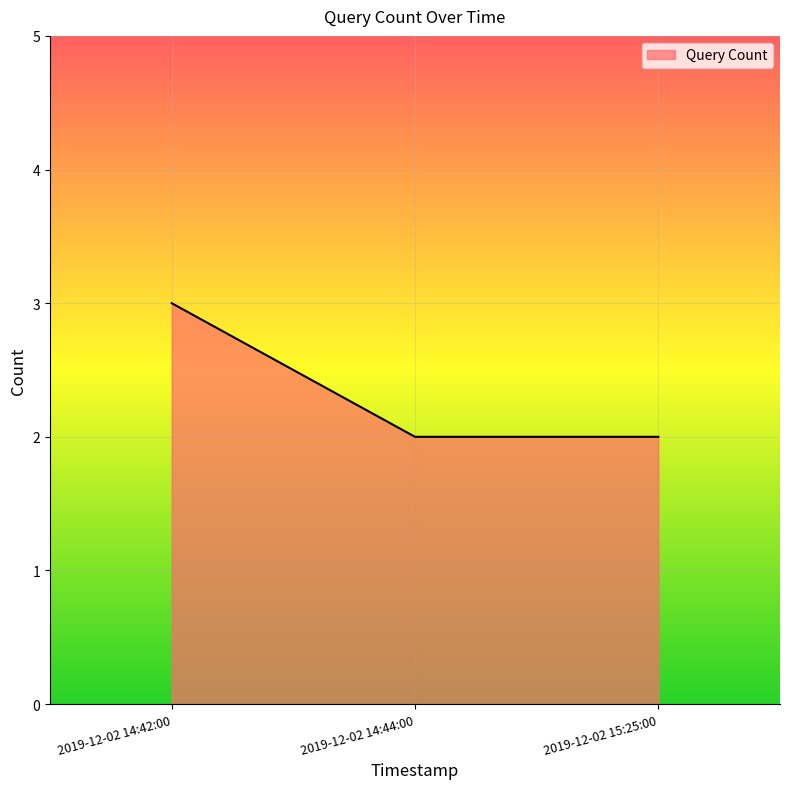

What position from the right is 2019-12-02 14:44:00?

2